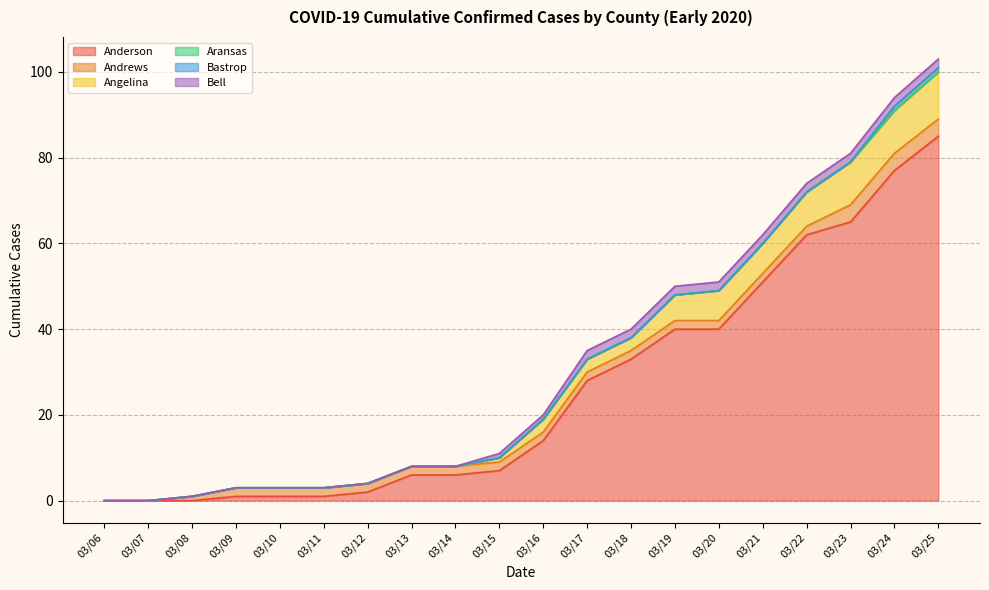

True or false: Bastrop has more than 0 interior local peaks.

False